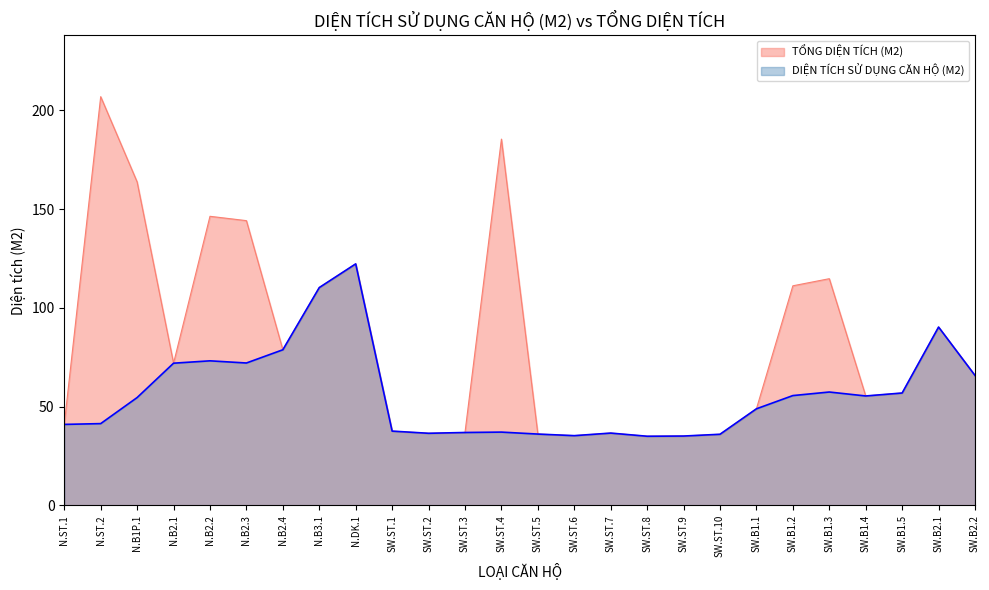

Where does the TỔNG DIỆN TÍCH (M2) series first go above 65?

N.ST.2